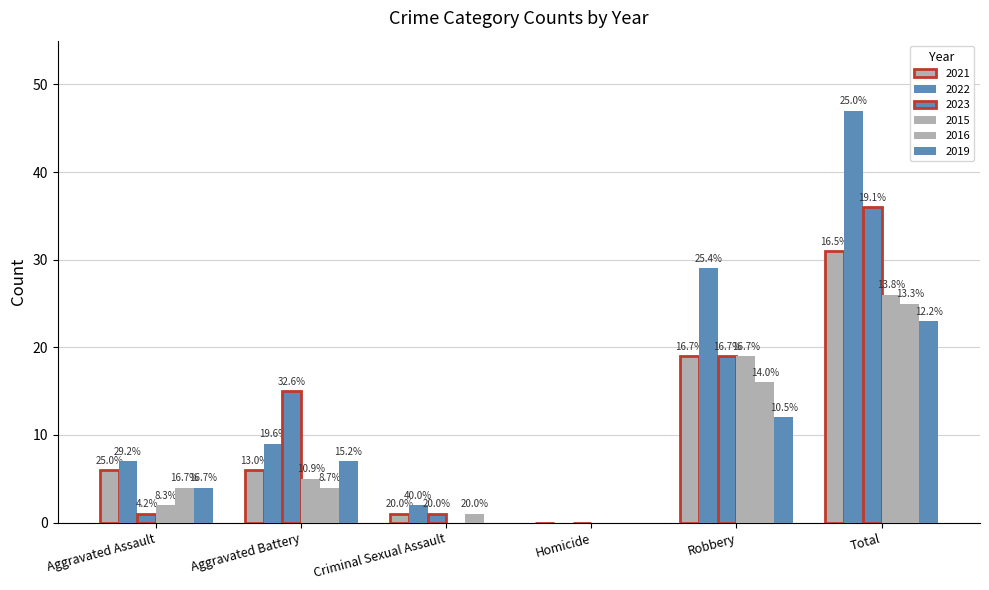

Rank the series at Robbery from highest to lowest value.

2022, 2021, 2023, 2015, 2016, 2019